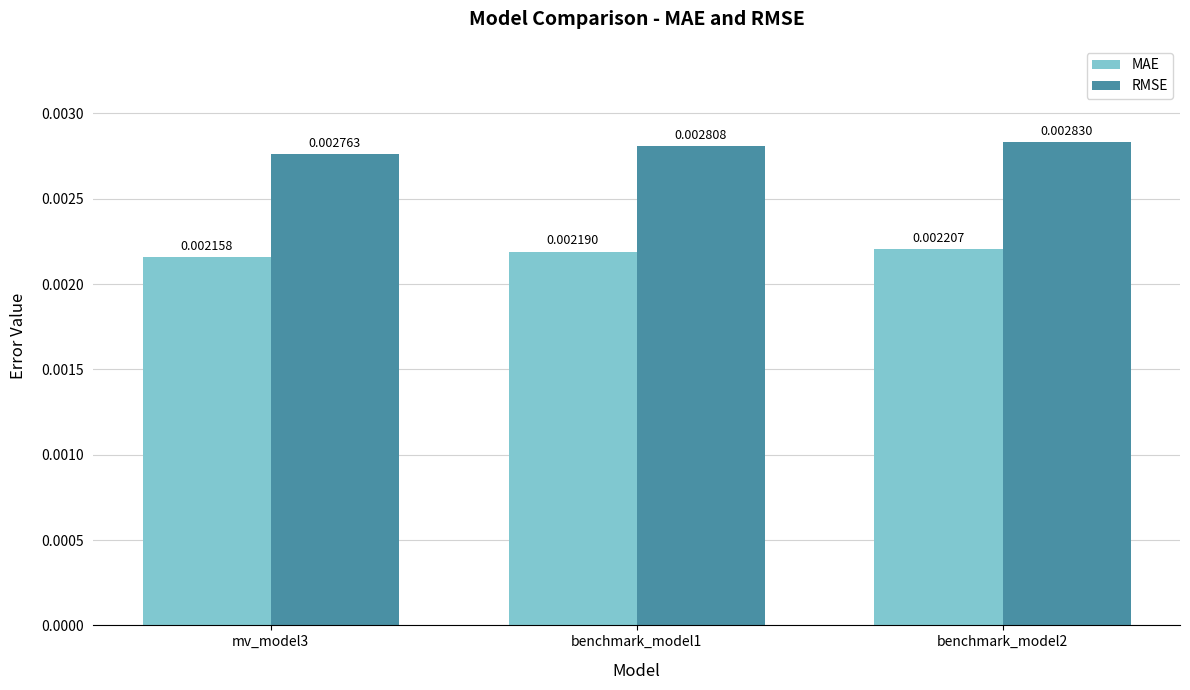

Does the chart contain stacked bars?

No